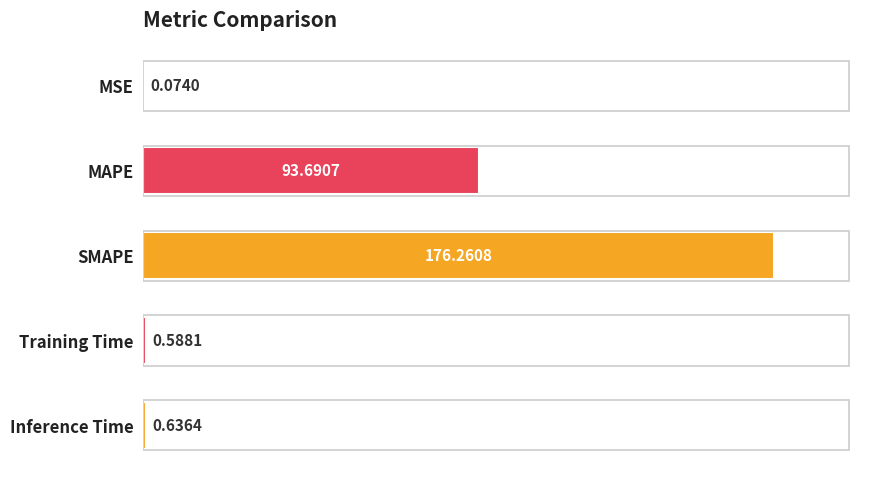

Which category has the highest value across all series?

SMAPE